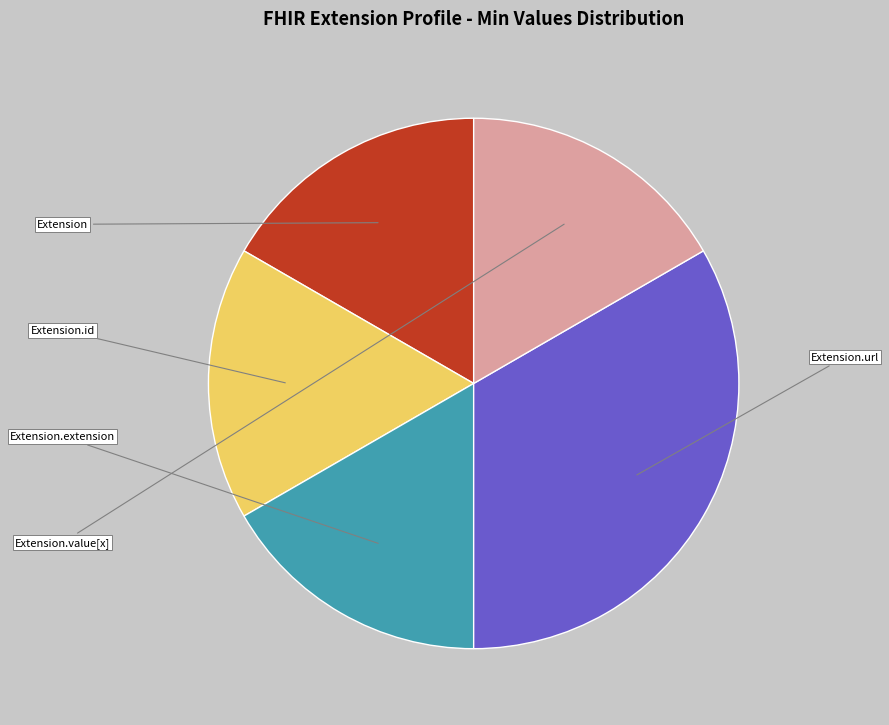

How many slices are in this pie chart?

5